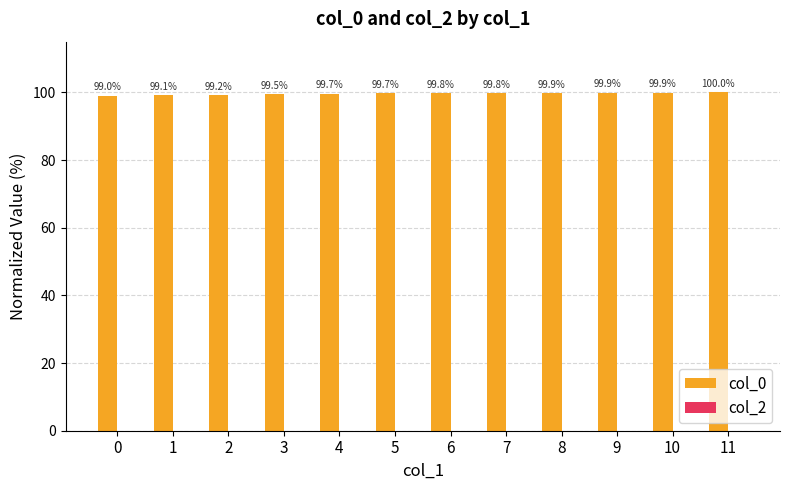

The value at 6 is 99.8. True or false?

True